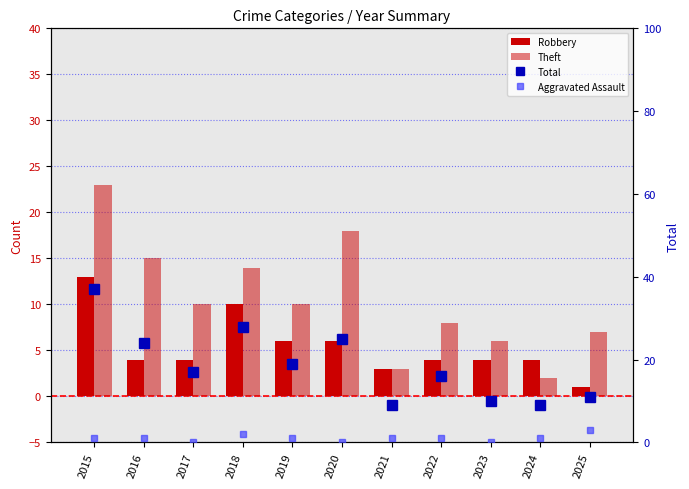

What is the difference between the Theft values at 2025 and 2018?

7